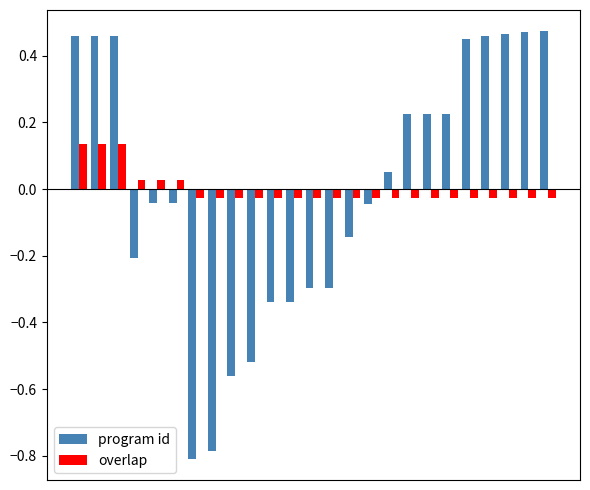

How many distinct data groups are displayed?

2